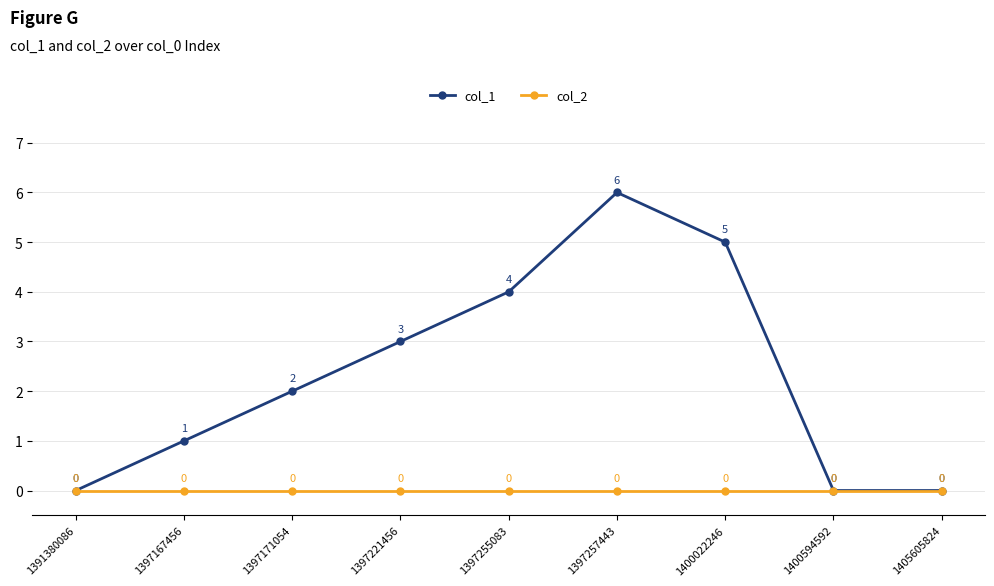

What value does the col_1 series have at 1397255083?

4